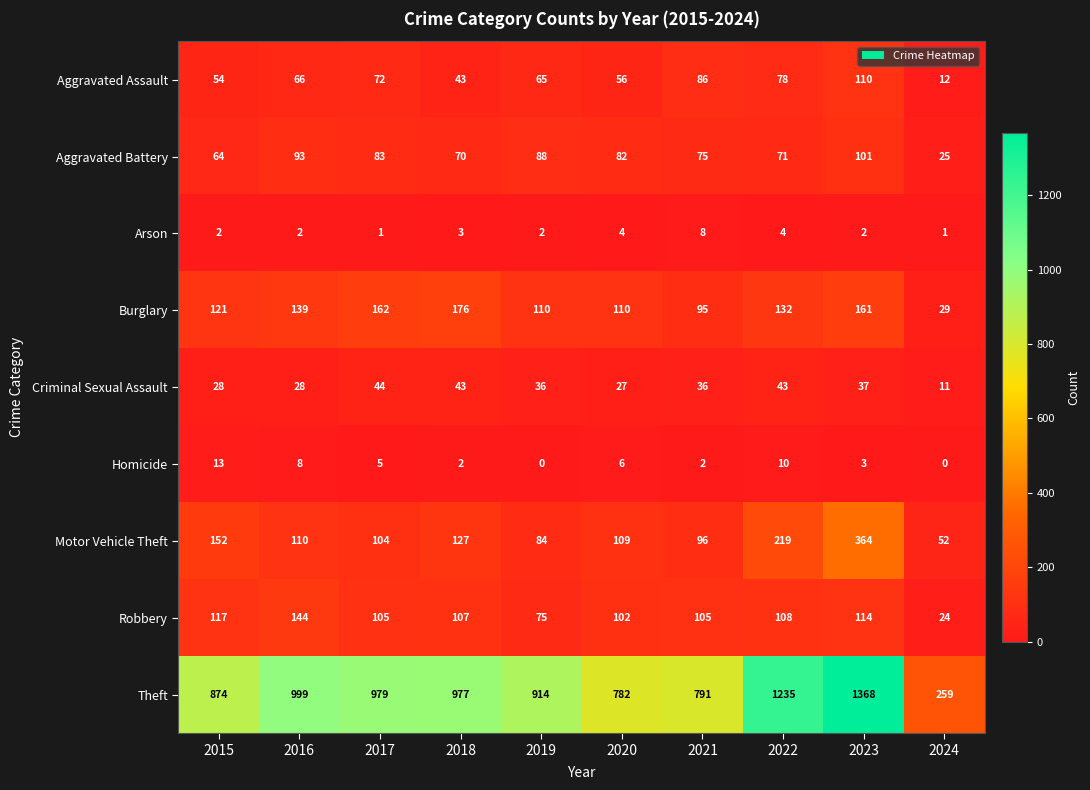

The Homicide series shows 10 at 2022. True or false?

True